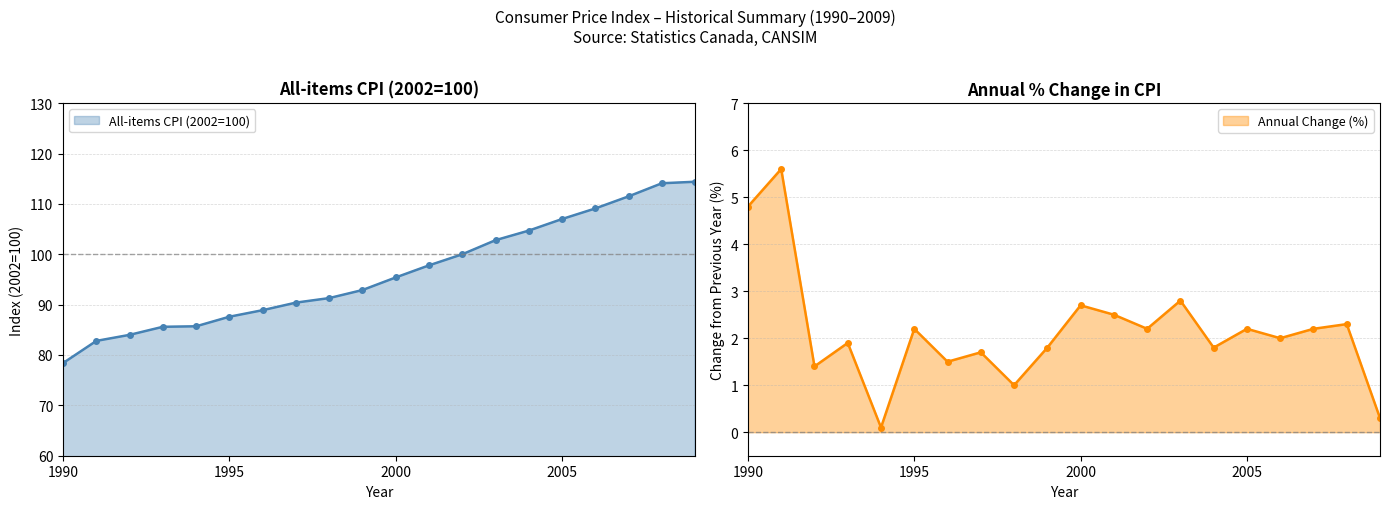

At which category is the sum across all series the highest?

2008